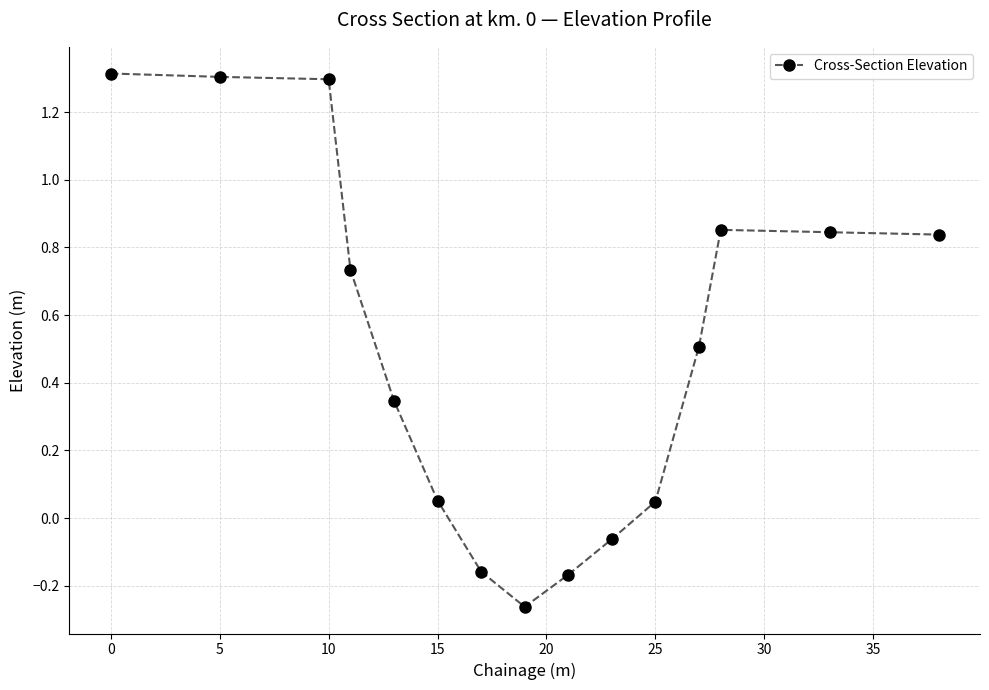

What is the average value?

0.5